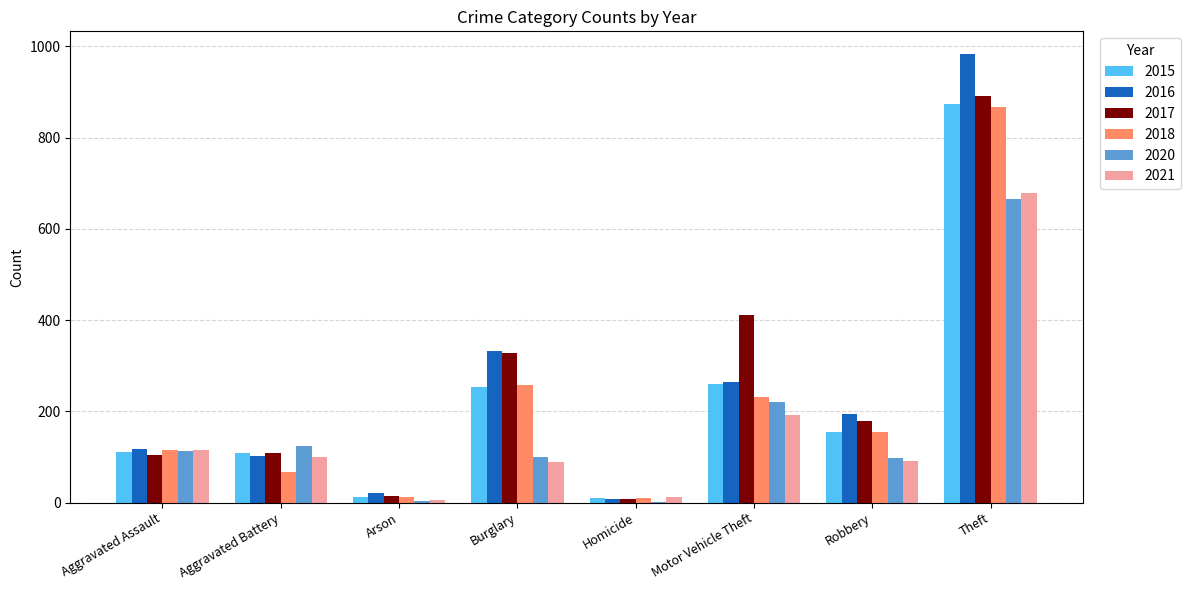

Is it true that 2018 equals 21 at Aggravated Battery?

False